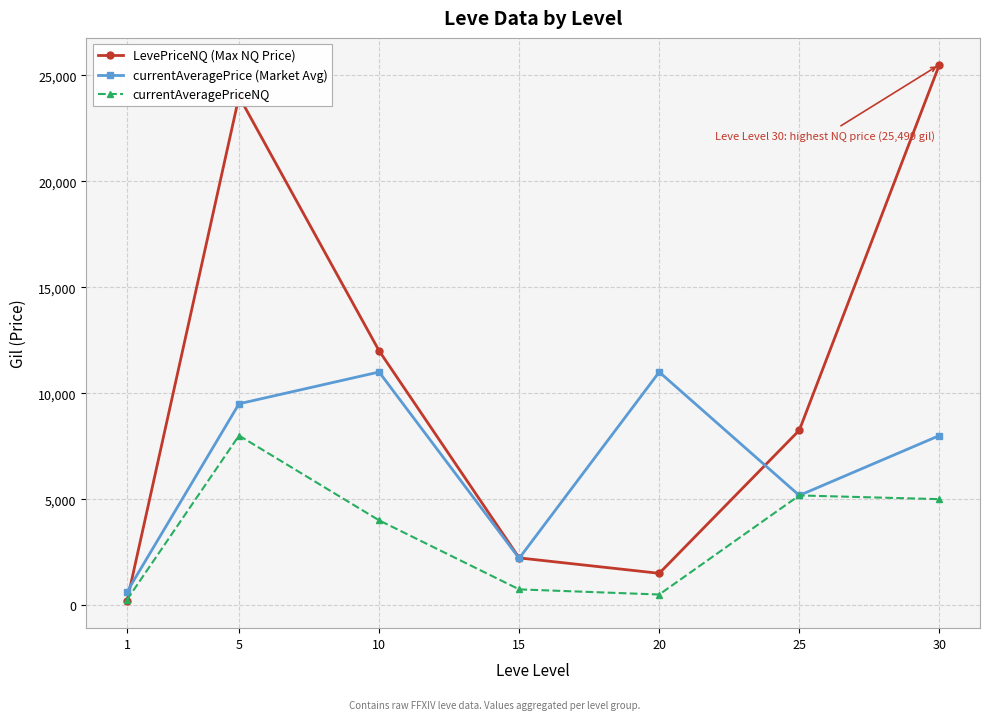

How many values in the currentAveragePrice (Market Avg) series are below 7999?

3